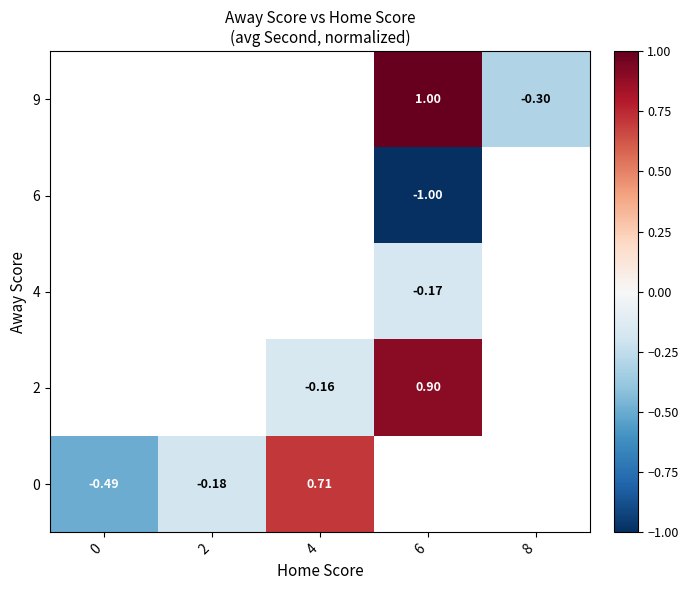

What is the minimum value shown in the chart?

-1.0